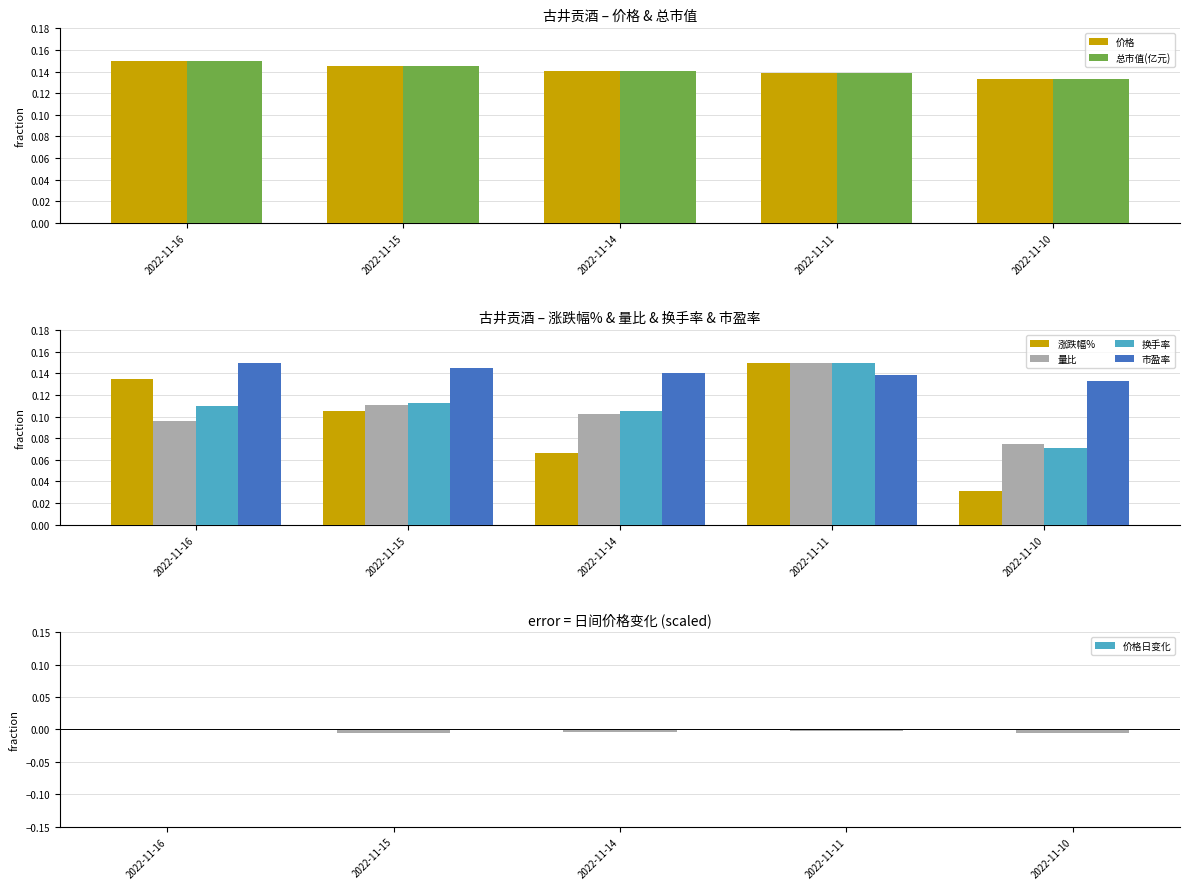

Which series has the widest spread of values?

涨跌幅%